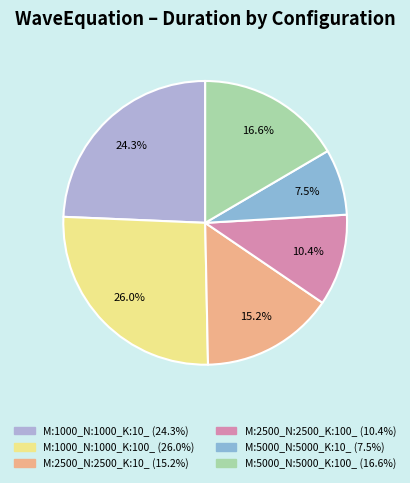

True or false: M:2500_N:2500_K:10_ accounts for 26% of the total.

False